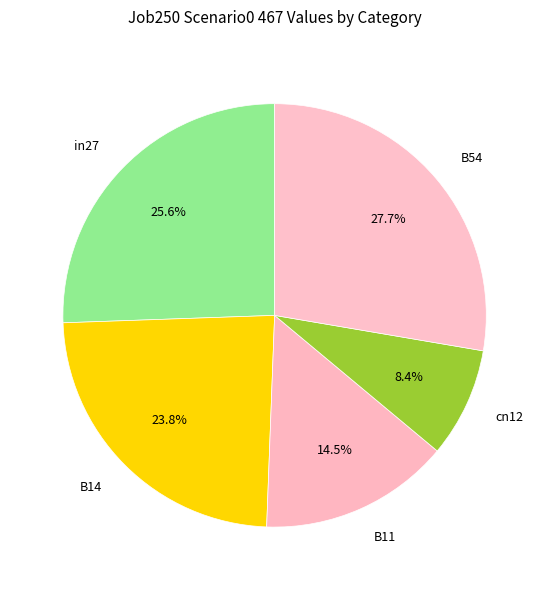

Is there a majority slice in this chart?

No